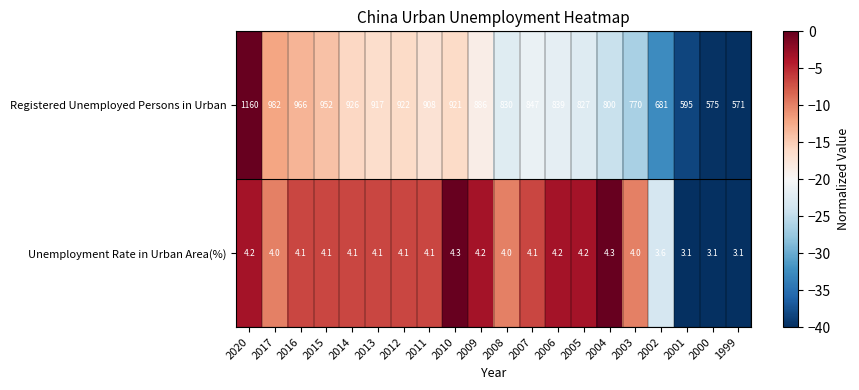

What is the sum of all Registered Unemployed Persons in Urban values?

16875.0